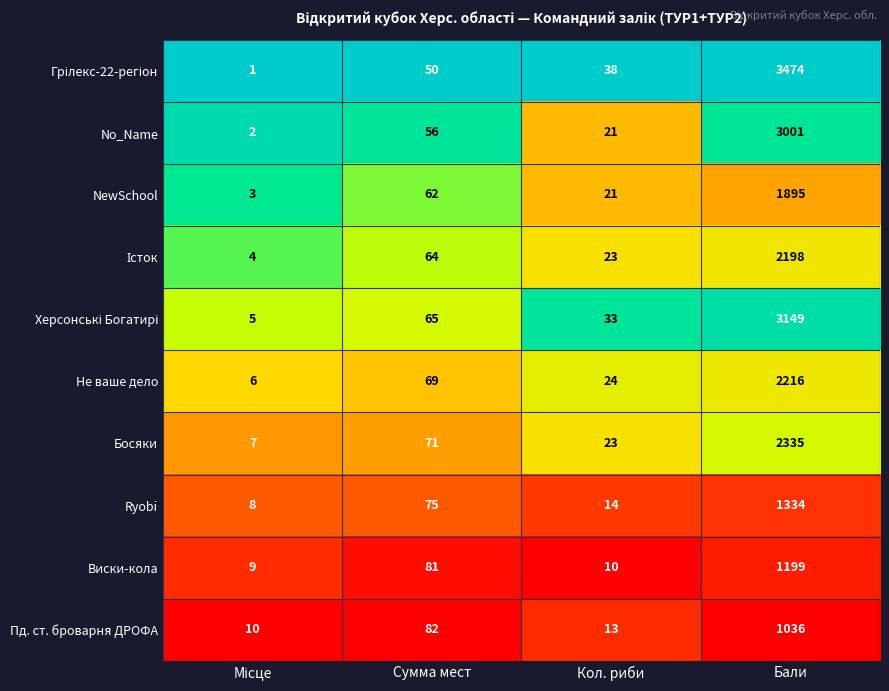

What is the sum of all Не ваше дело values?

2315